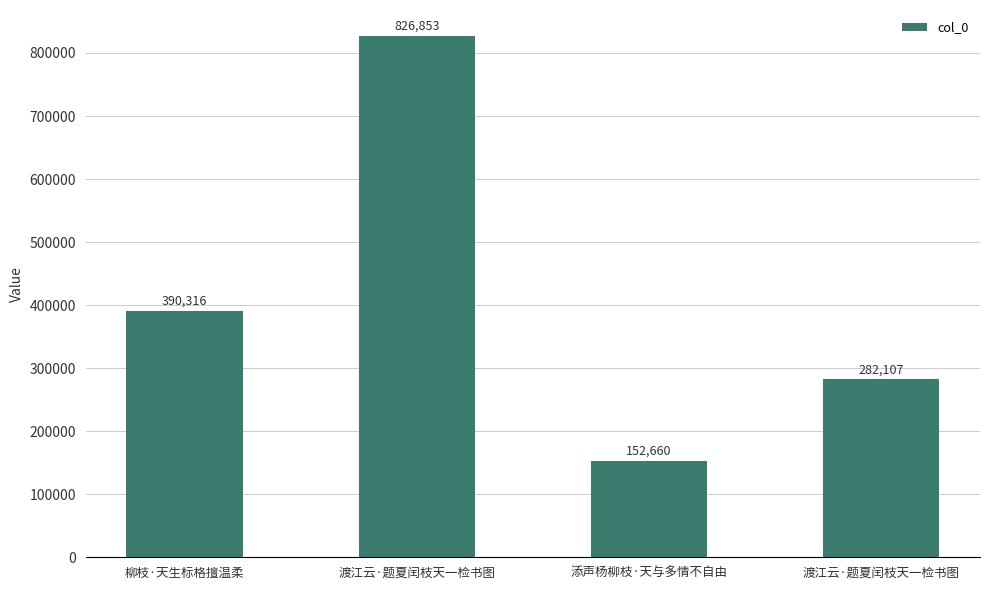

What is the smallest value displayed?

152660